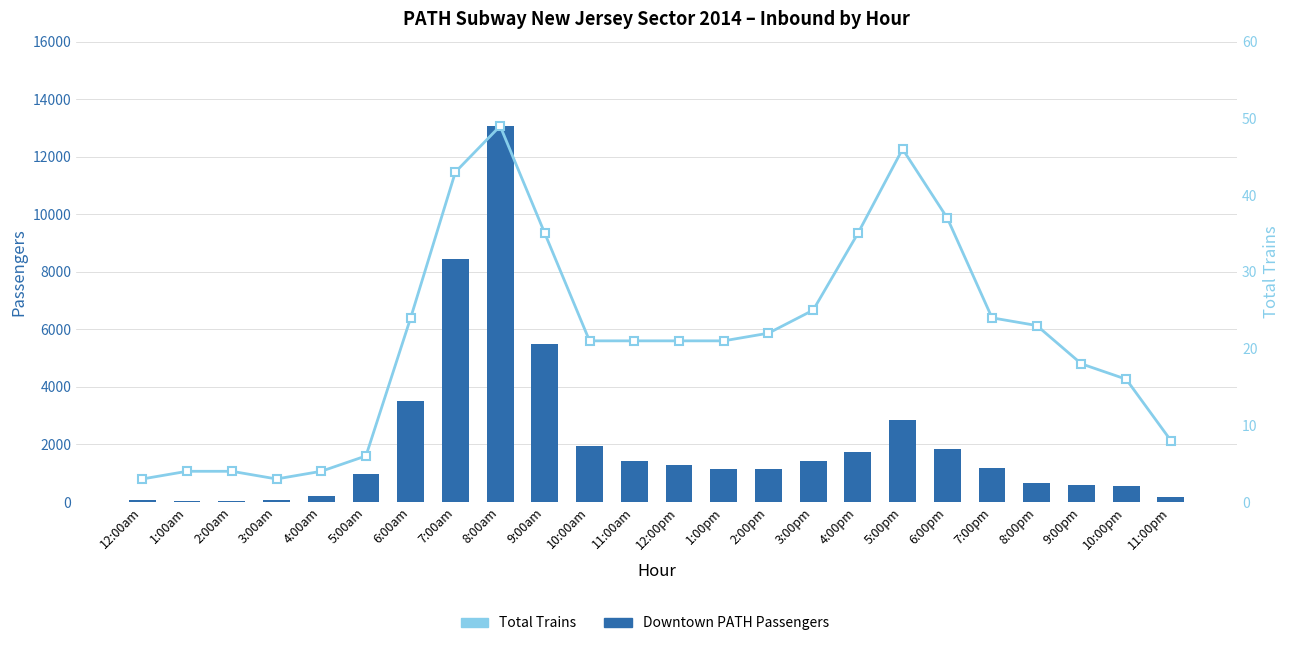

What is the lowest value of the Total Trains (line) series?

3